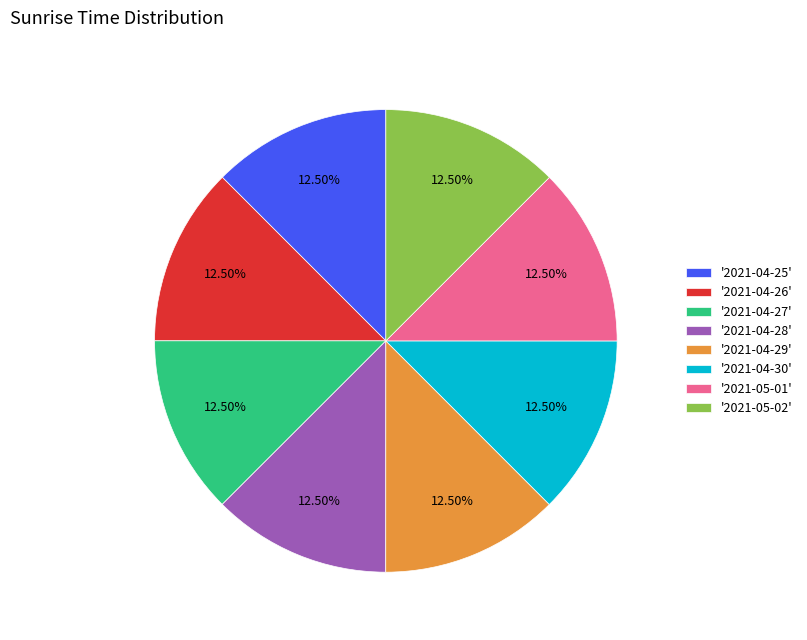

Is the sum of '2021-05-01' and '2021-04-26' greater than half?

No